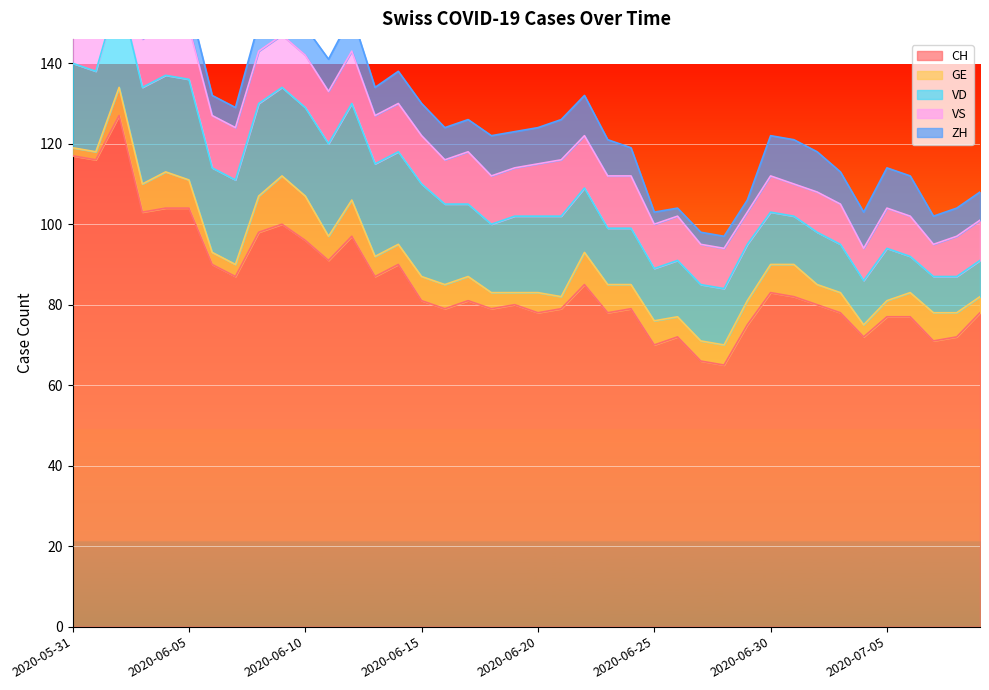

How many interior local valleys does the VD series have?

5